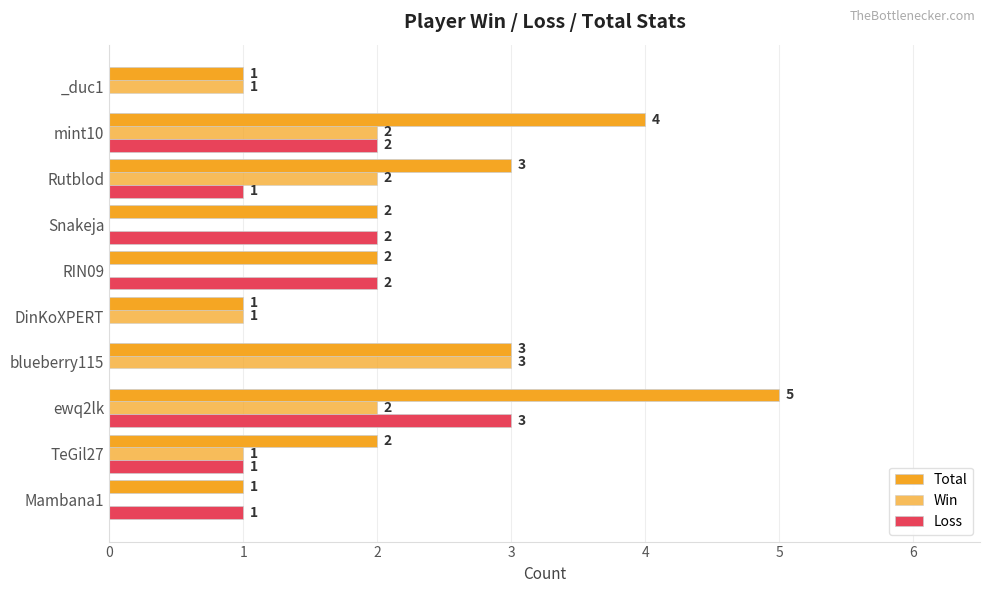

How many distinct data groups are displayed?

3